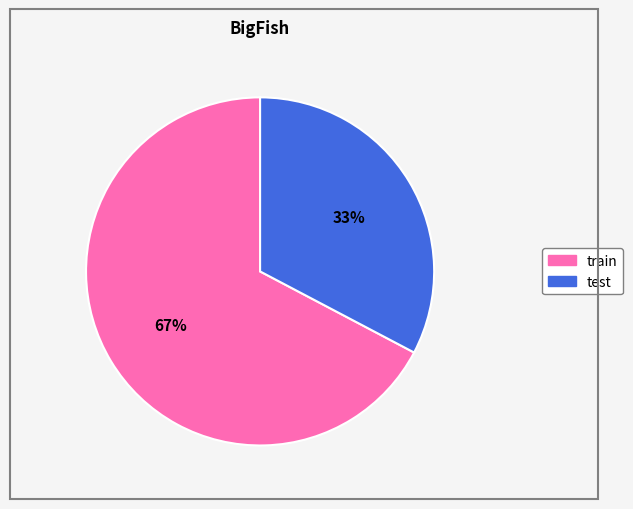

To the nearest percent, what is the average slice percentage?

50%